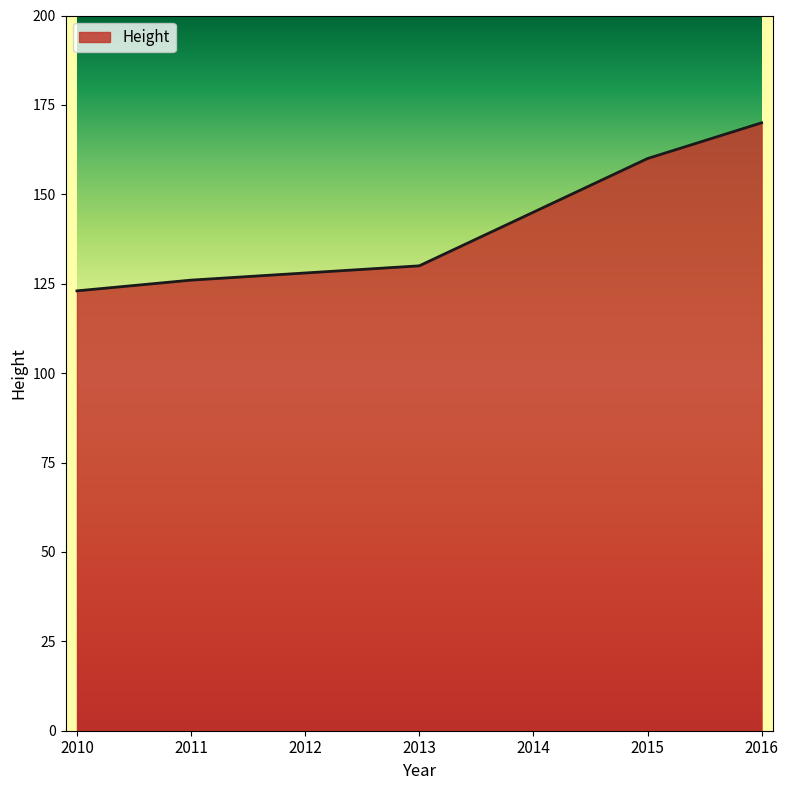

List the labels in order of value, largest first.

2016, 2015, 2014, 2013, 2012, 2011, 2010